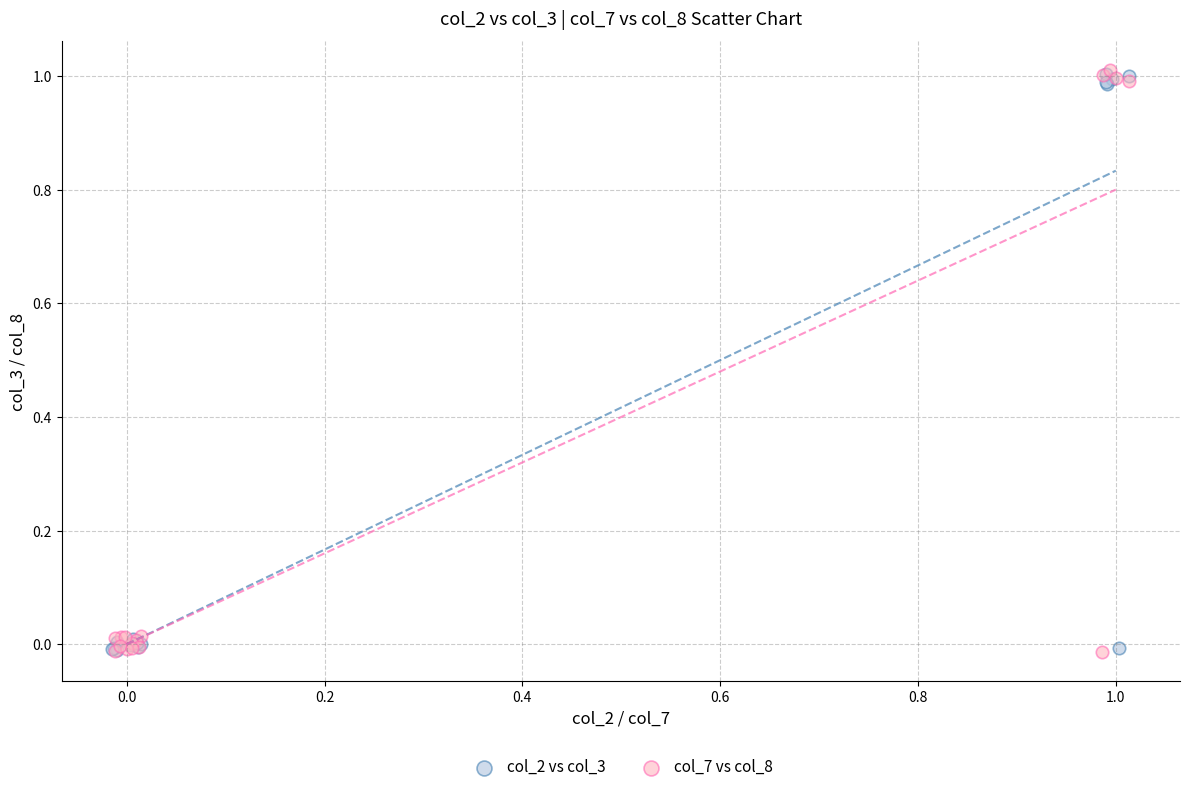

What are all the series names shown in the legend?

col_2 vs col_3, col_7 vs col_8